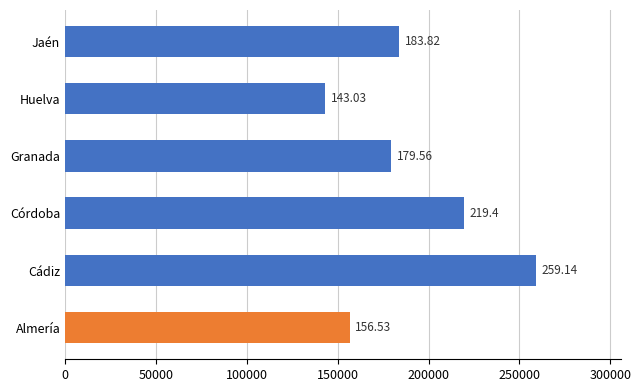

Are the bars horizontal?

Yes